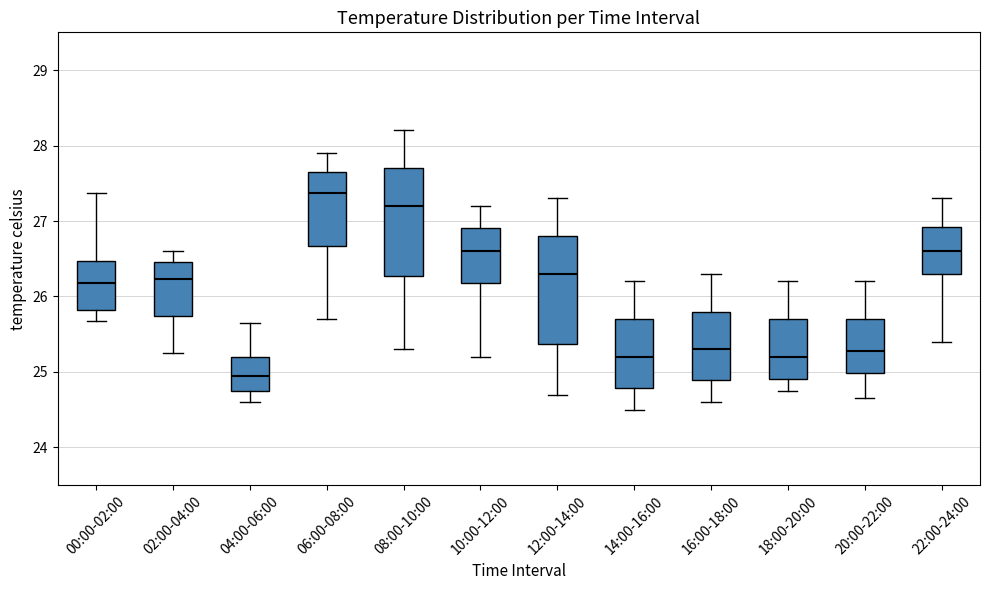

Reading left to right, read every box against the y-axis: the position of its median line, the range the box covers, and the ends of its whiskers. The values are not printed on the chart, so give them approximately, as read against the axis.

00:00-02:00: median 26.2, box 25.8 to 26.5, whiskers 25.7 to 27.4
02:00-04:00: median 26.2, box 25.7 to 26.5, whiskers 25.3 to 26.6
04:00-06:00: median 25.0, box 24.7 to 25.2, whiskers 24.6 to 25.7
06:00-08:00: median 27.4, box 26.7 to 27.7, whiskers 25.7 to 27.9
08:00-10:00: median 27.2, box 26.3 to 27.7, whiskers 25.3 to 28.2
10:00-12:00: median 26.6, box 26.2 to 26.9, whiskers 25.2 to 27.2
12:00-14:00: median 26.3, box 25.4 to 26.8, whiskers 24.7 to 27.3
14:00-16:00: median 25.2, box 24.8 to 25.7, whiskers 24.5 to 26.2
16:00-18:00: median 25.3, box 24.9 to 25.8, whiskers 24.6 to 26.3
18:00-20:00: median 25.2, box 24.9 to 25.7, whiskers 24.8 to 26.2
20:00-22:00: median 25.3, box 25.0 to 25.7, whiskers 24.7 to 26.2
22:00-24:00: median 26.6, box 26.3 to 26.9, whiskers 25.4 to 27.3